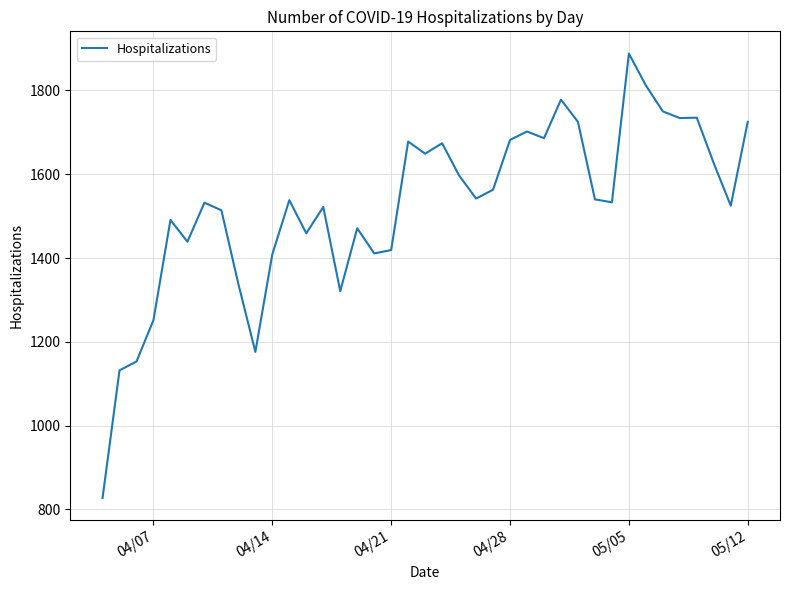

What is the smallest value displayed?

827